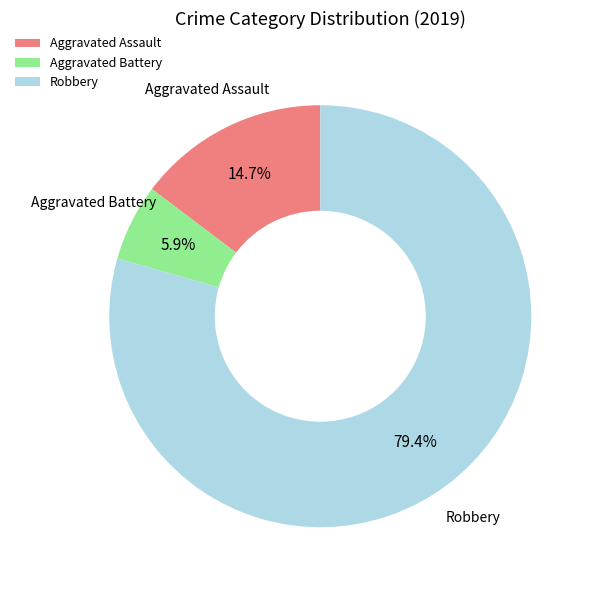

Which category has the biggest portion of the pie?

Robbery